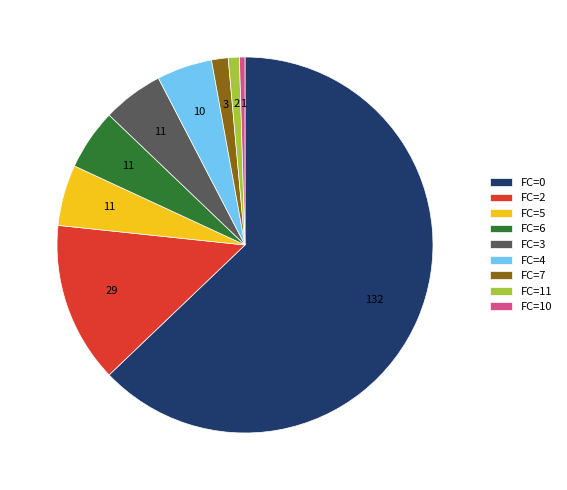

Is the sum of FC=3 and FC=7 greater than half?

No